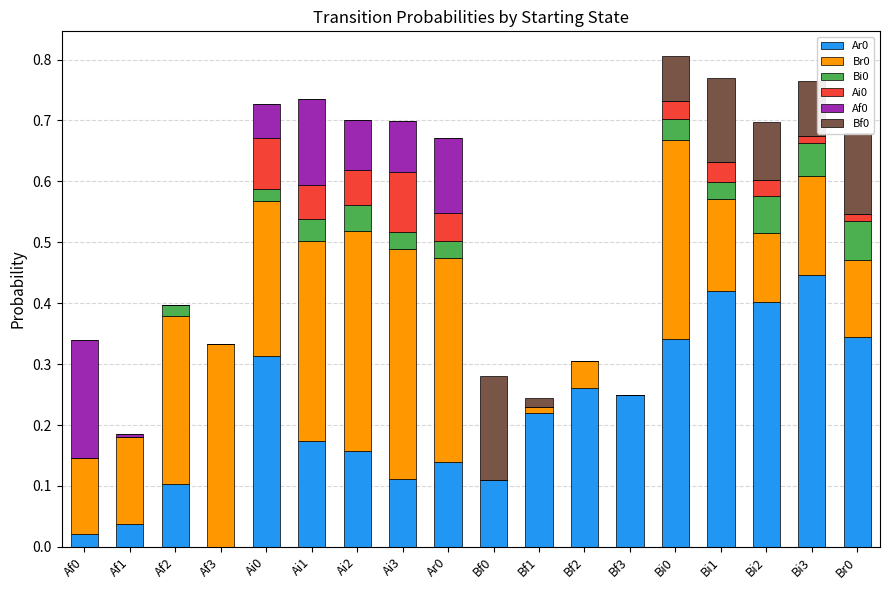

What is the total value across all series at Ai1?

0.7